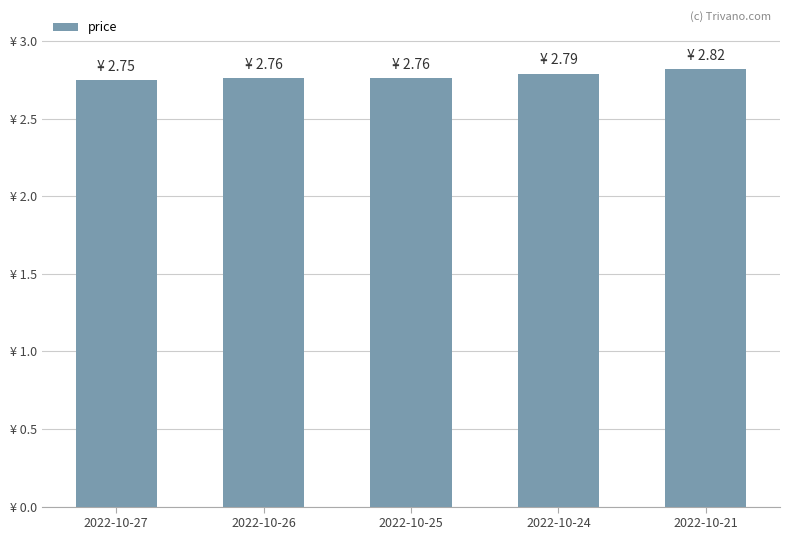

Approximately how many times larger is the value at 2022-10-26 compared to 2022-10-21?

1.0